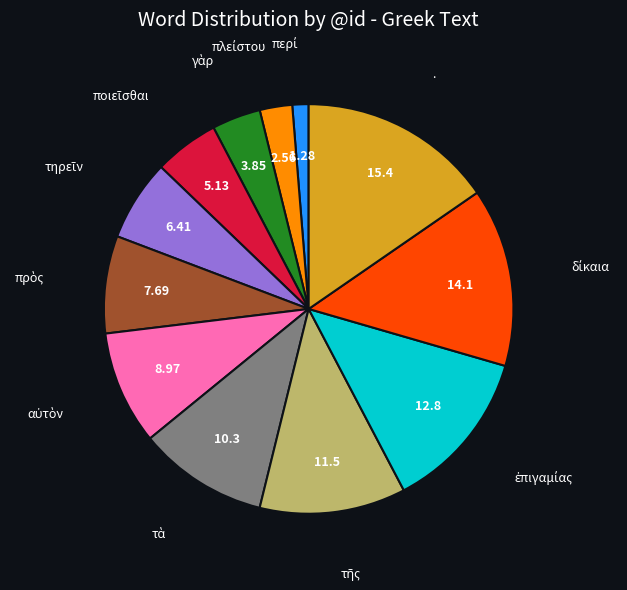

Is there a majority slice in this chart?

No